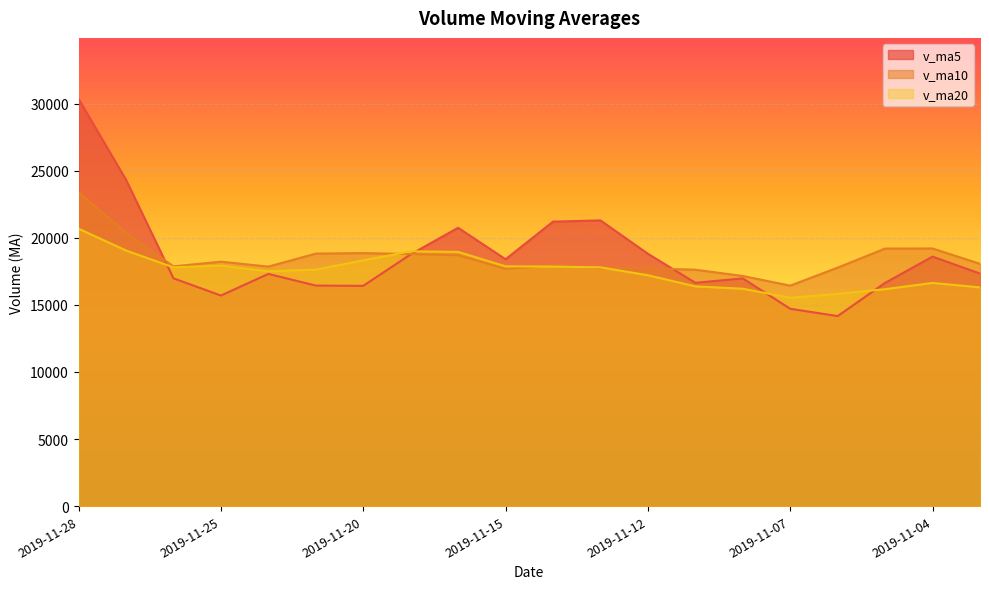

What is the average value of the v_ma5 series?

18588.3